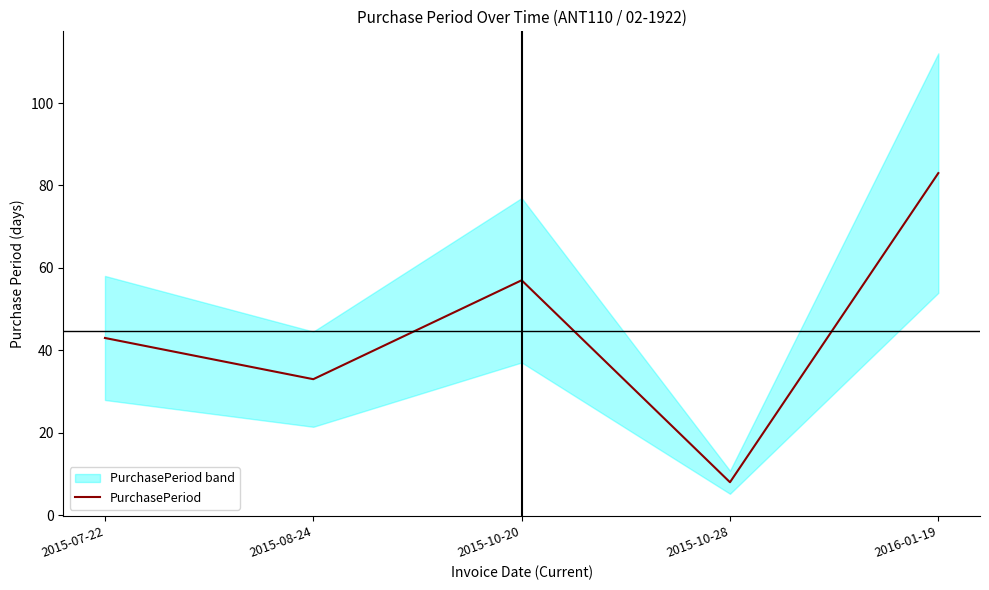

Does the chart display data point markers on the line(s)?

No